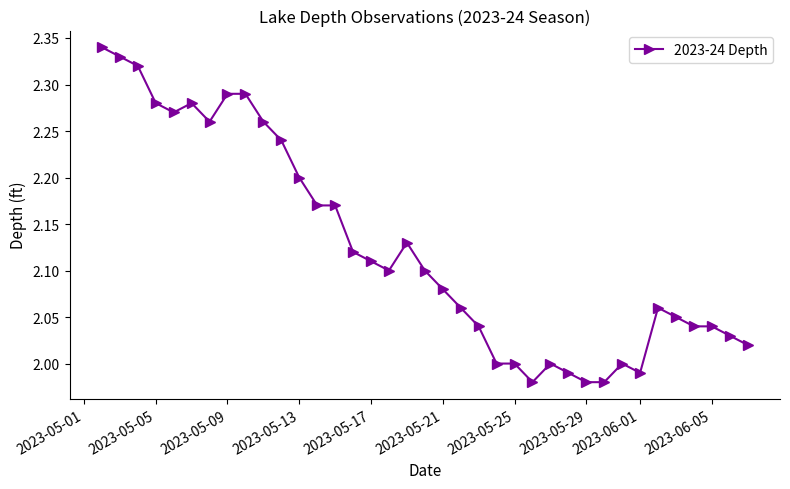

True or false: the data has more than 2 interior local peaks.

True